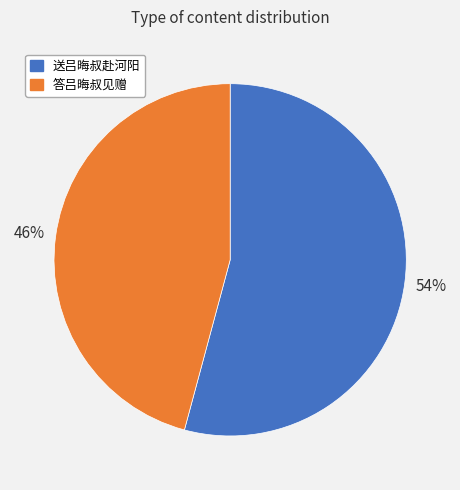

To the nearest percent, what is the difference between the largest and smallest slice percentages?

8%